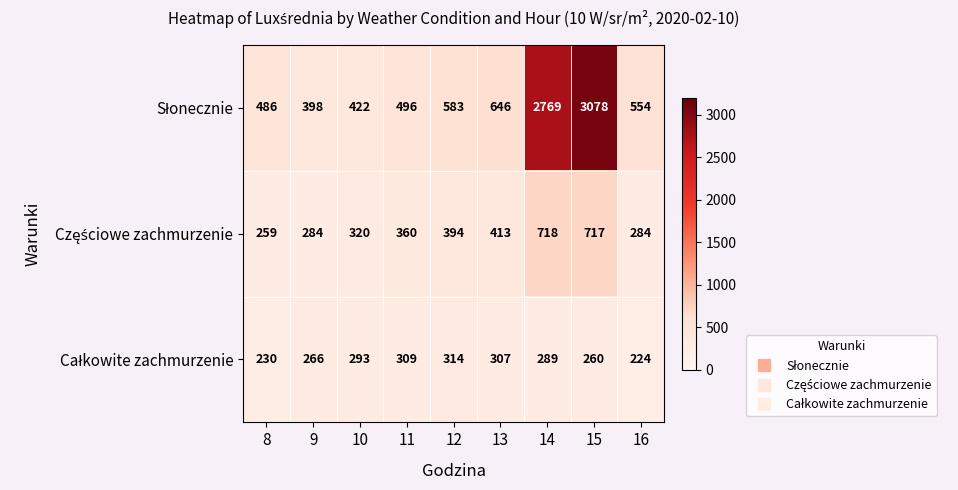

What is the total value across all series at 8?

975